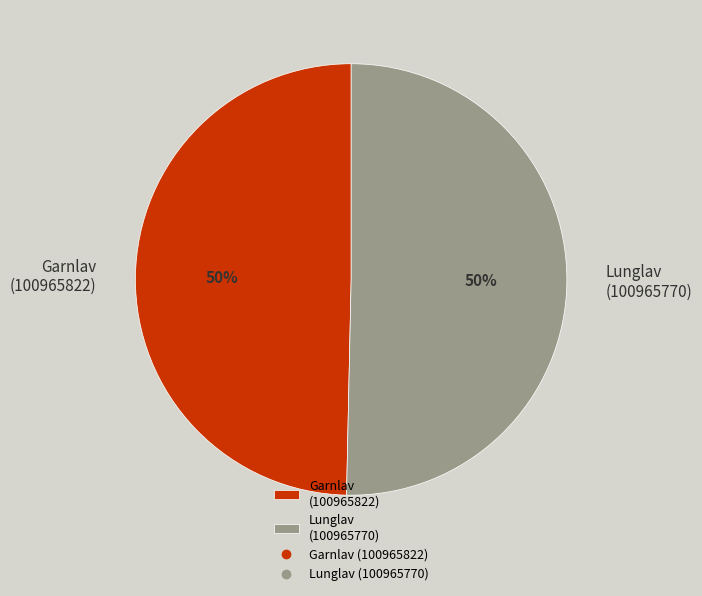

Do Garnlav (100965822) and Lunglav (100965770) together represent more than half of the pie?

Yes